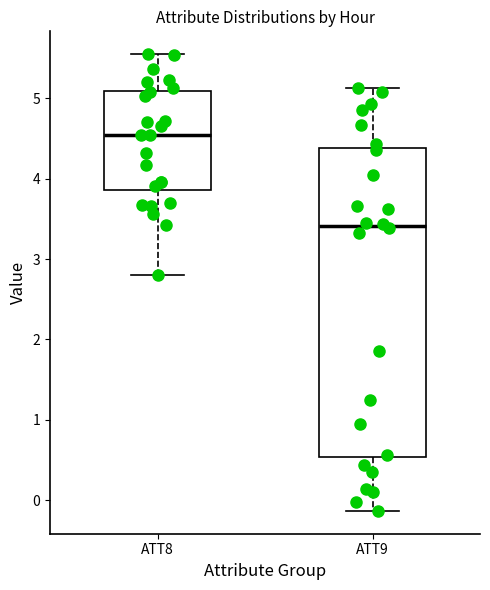

Where does the median line of the box for ATT8 sit on the y-axis? The values are not printed on the chart, so give them approximately, as read against the axis.

4.5